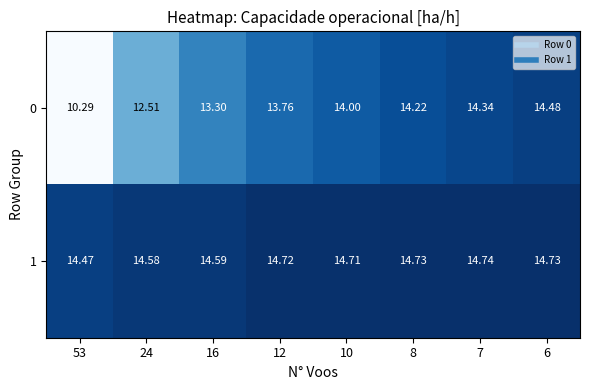

At how many categories does at least one series exceed 13?

8